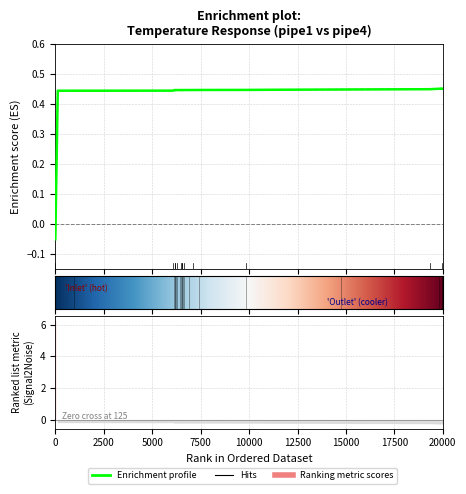

How many negative values does the pipe4 series have?

1